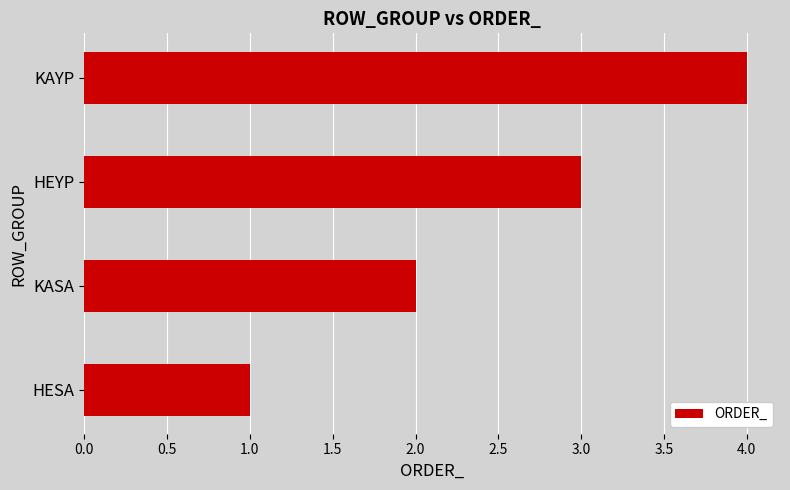

The chart shows a value of 3 at KASA. True or false?

False